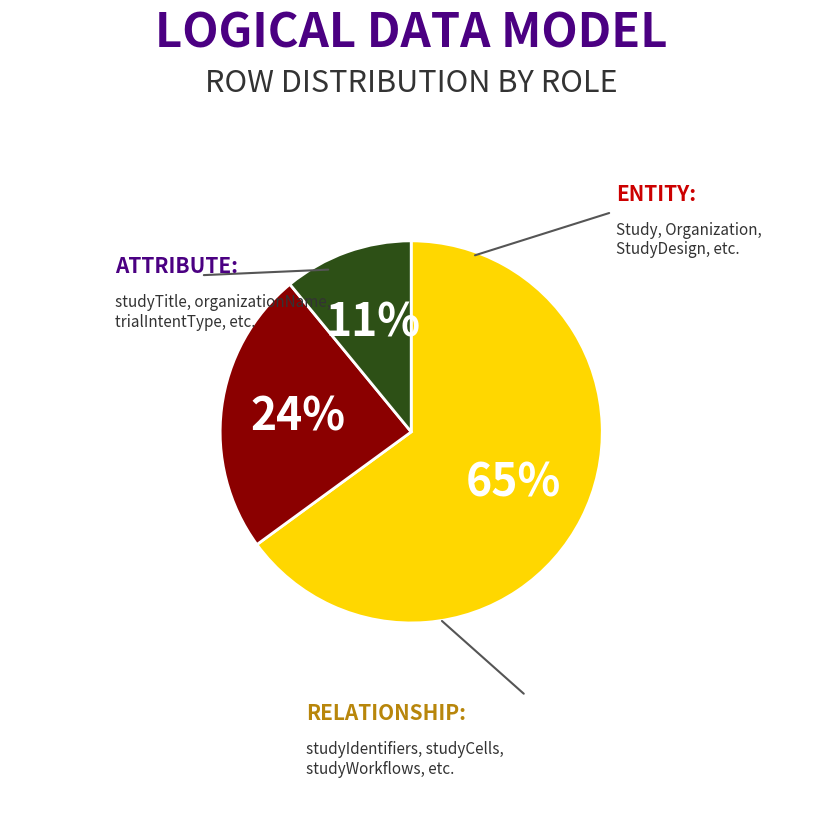

Is there a majority slice in this chart?

Yes